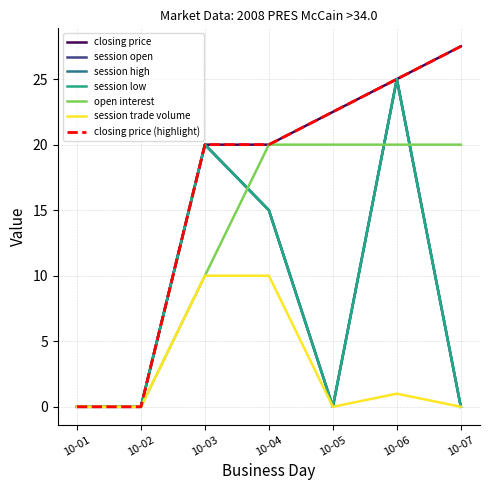

What is the difference between the second highest and second lowest values in the session high series?

20.0